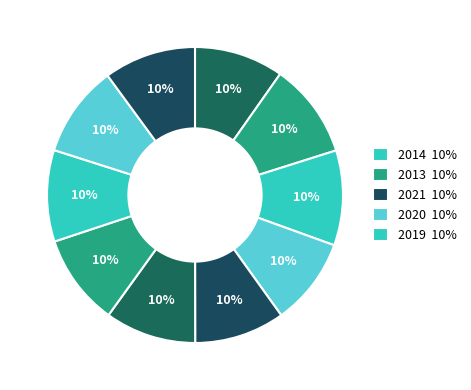

Which slice is the largest?

2014